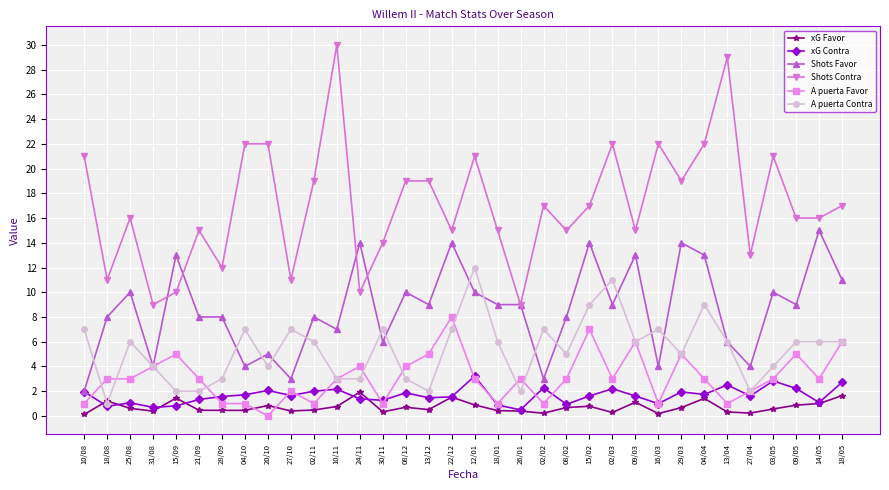

Where is the first local maximum for A puerta Contra?

25/08